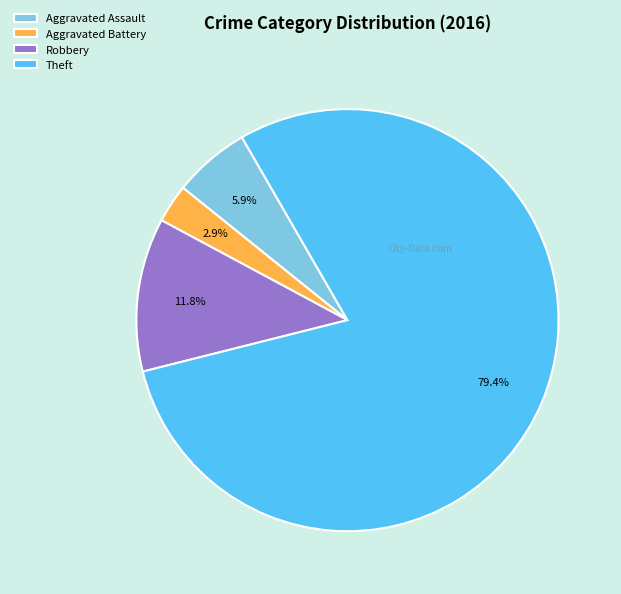

Which category accounts for the majority?

Theft